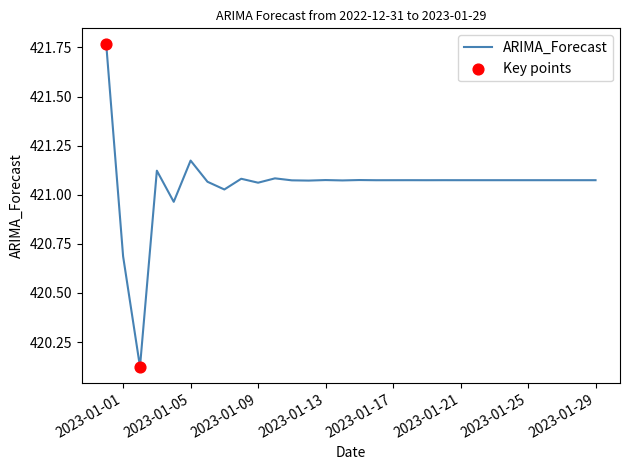

How many lines are shown in the chart?

1